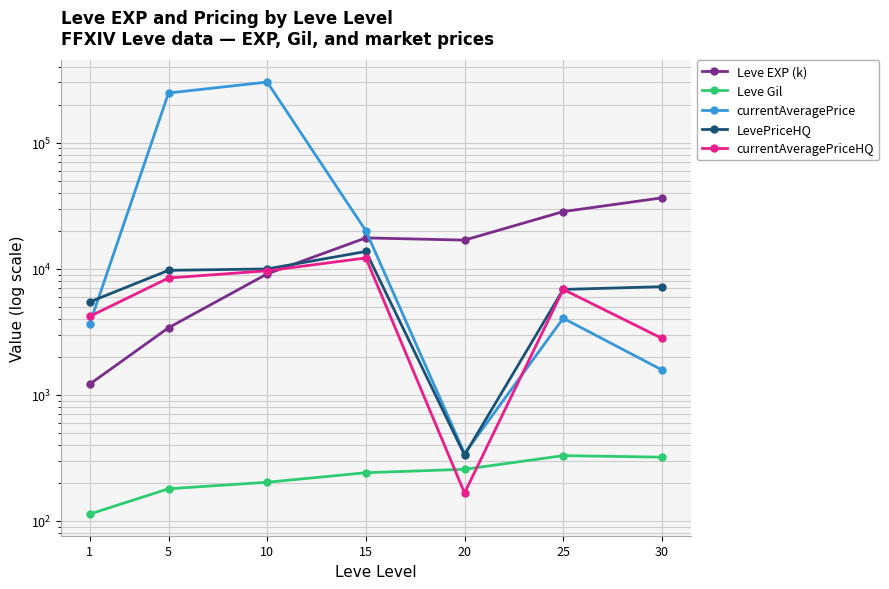

How many intersections are there between currentAveragePrice and LevePriceHQ?

2